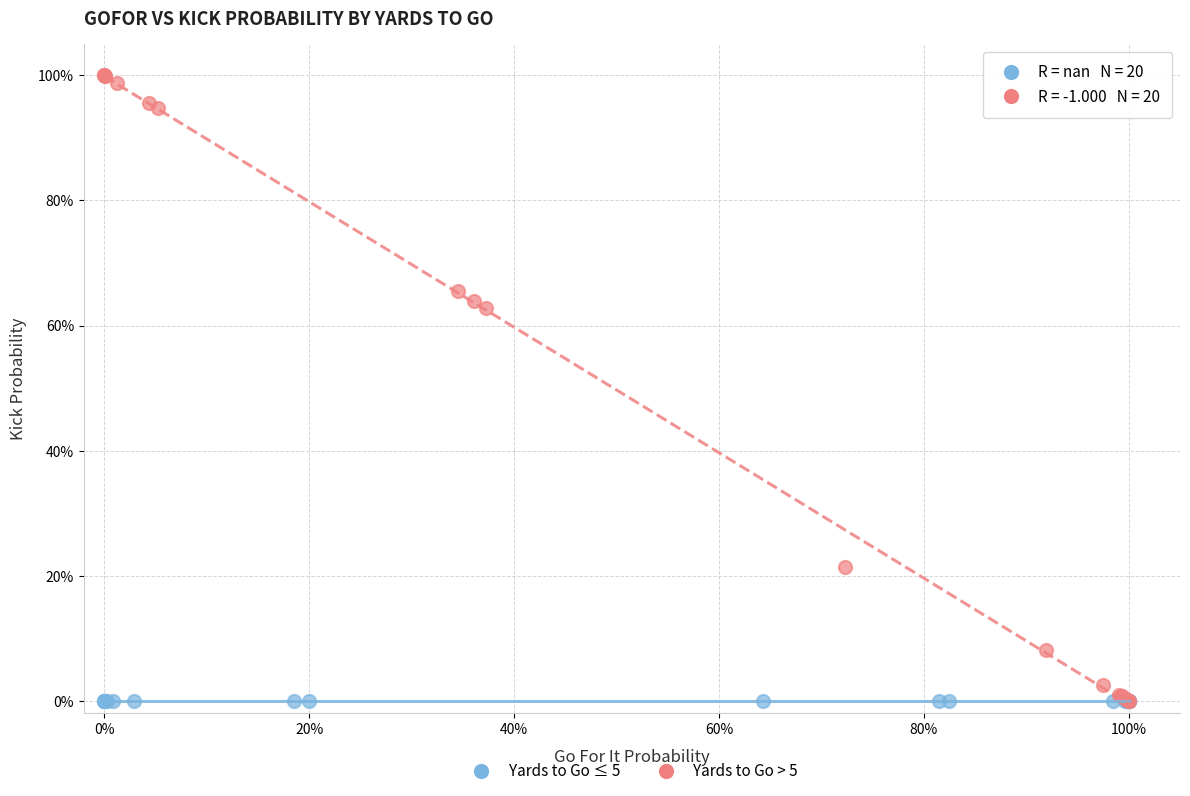

What are all the series names shown in the legend?

Yards to Go ≤ 5, Yards to Go > 5